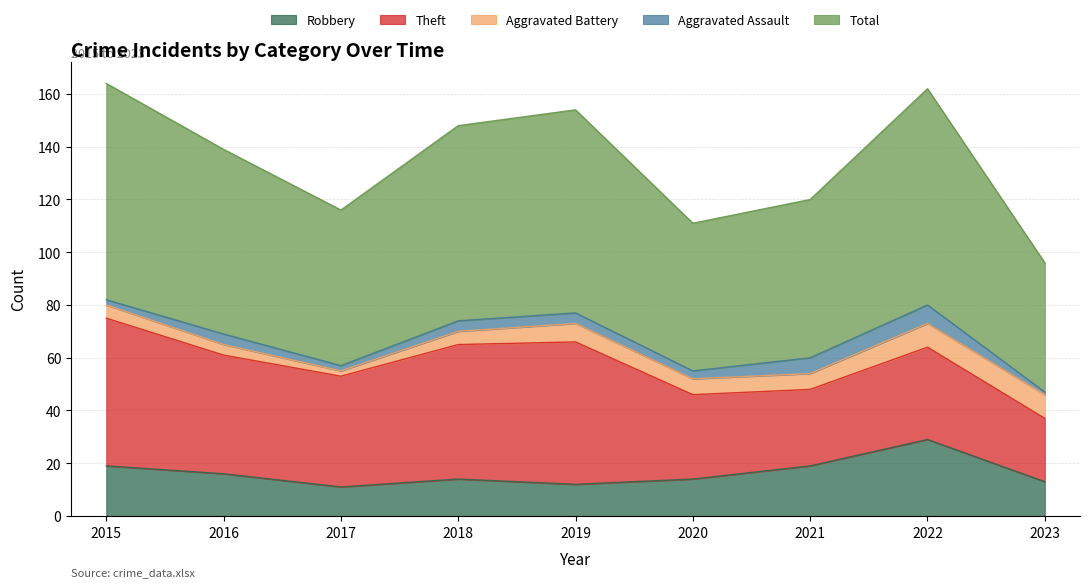

True or false: Theft and Total intersect in this chart.

False